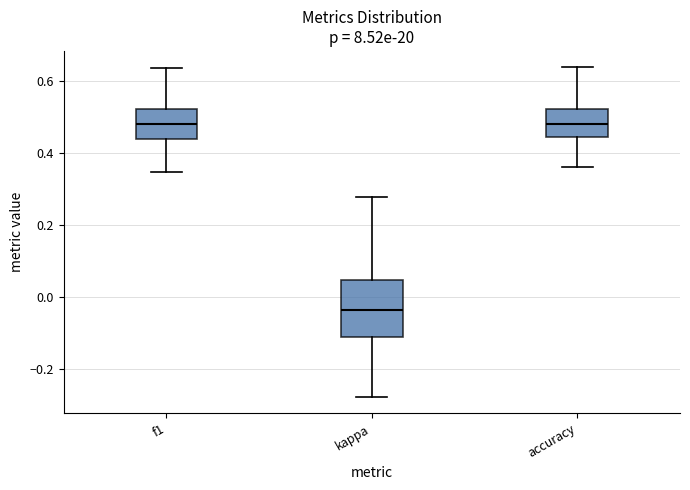

Which box is the tallest, from its lower edge to its upper edge?

kappa